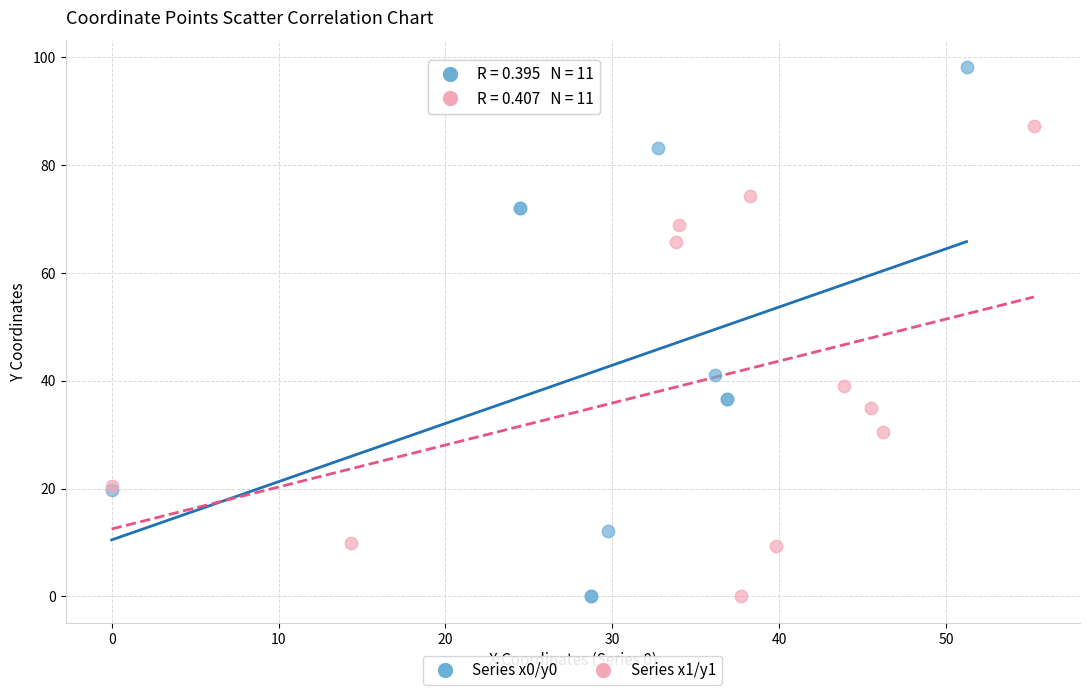

Which series reaches the maximum Y coordinate?

Series x0/y0